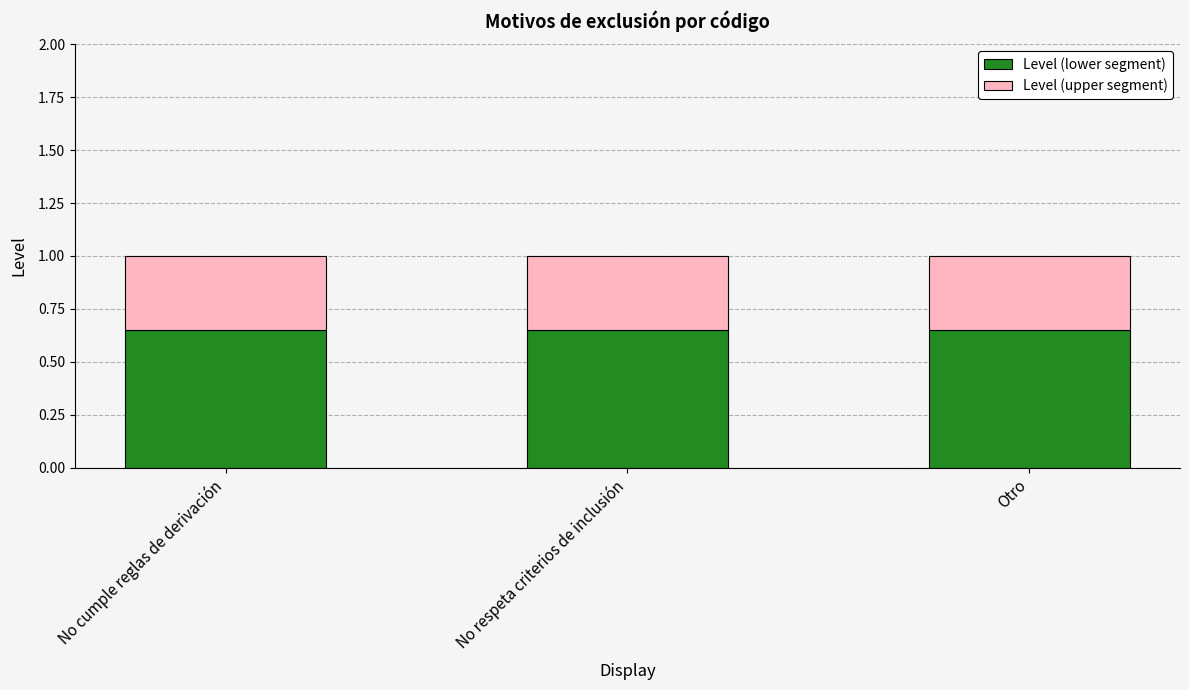

The Level (lower segment) series shows 1.1 at No cumple reglas de derivación. True or false?

False